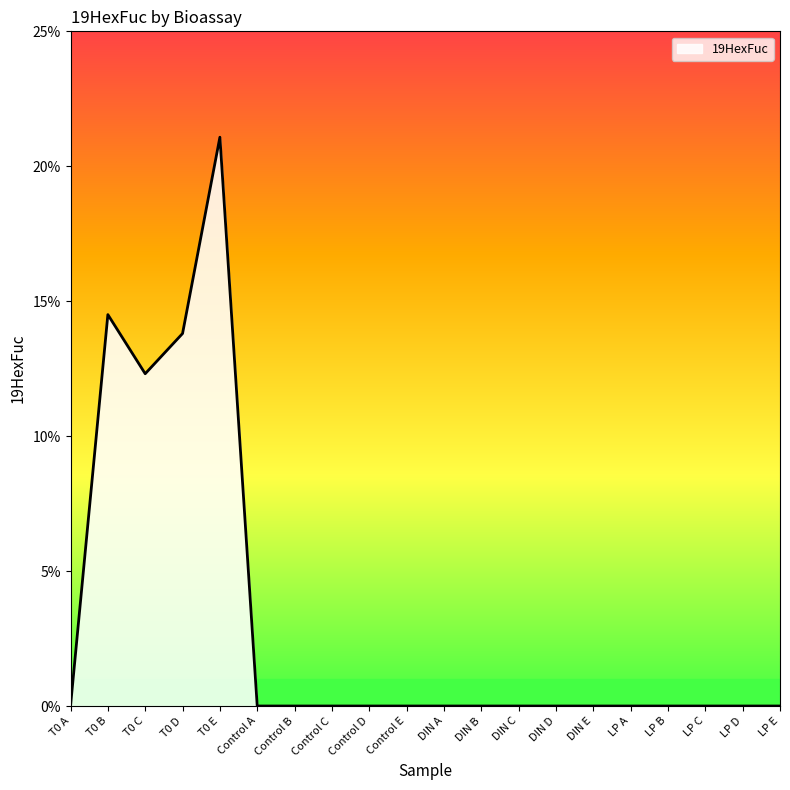

Reading left to right, list all the values displayed in this chart.

0.0	0.1	0.1	0.1	0.2	0.0	0.0	0.0	0.0	0.0	0.0	0.0	0.0	0.0	0.0	0.0	0.0	0.0	0.0	0.0